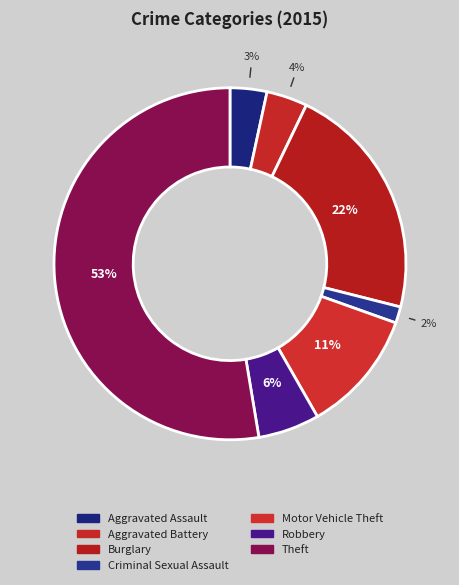

What is the majority slice?

Theft